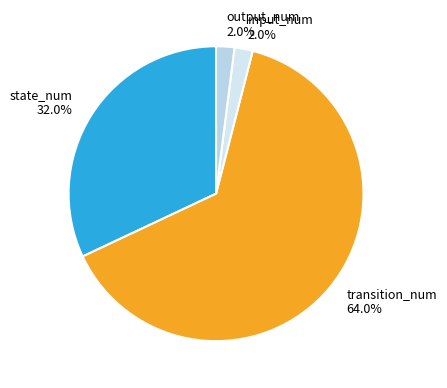

Combined, what portion of the pie is output_num and input_num?

4.0%